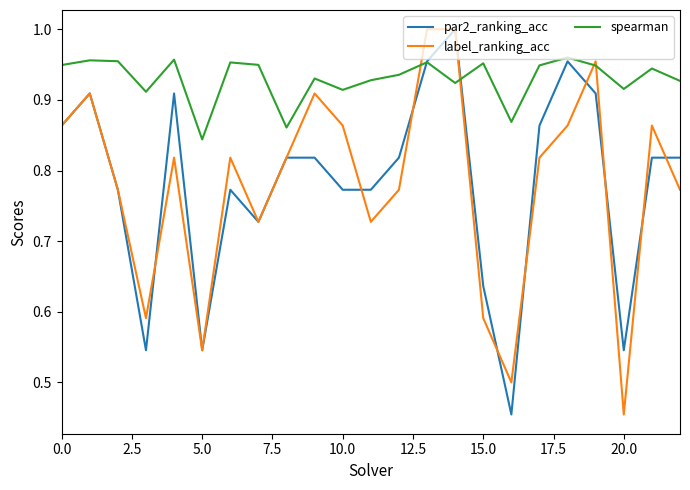

How many times do label_ranking_acc and par2_ranking_acc cross each other?

9